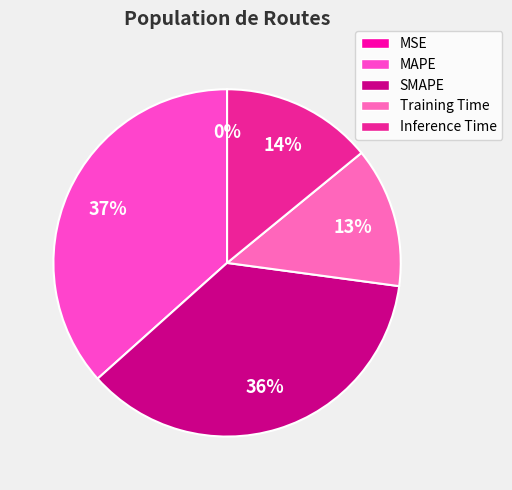

How many segments does this pie chart have?

5